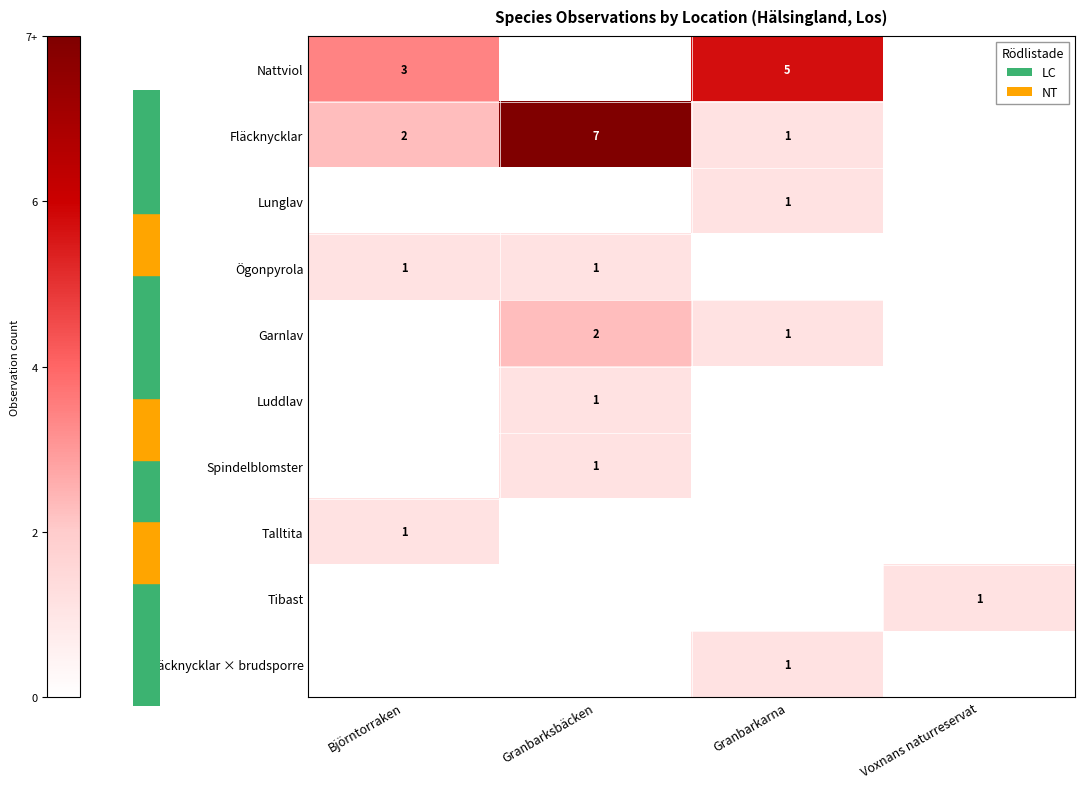

The value of Lunglav at Granbarkarna is 1. True or false?

True